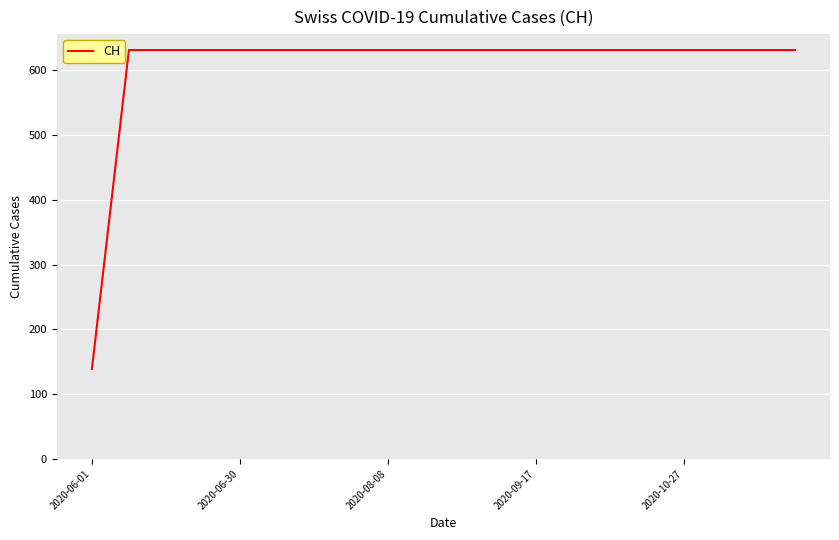

How many lines are shown in the chart?

1